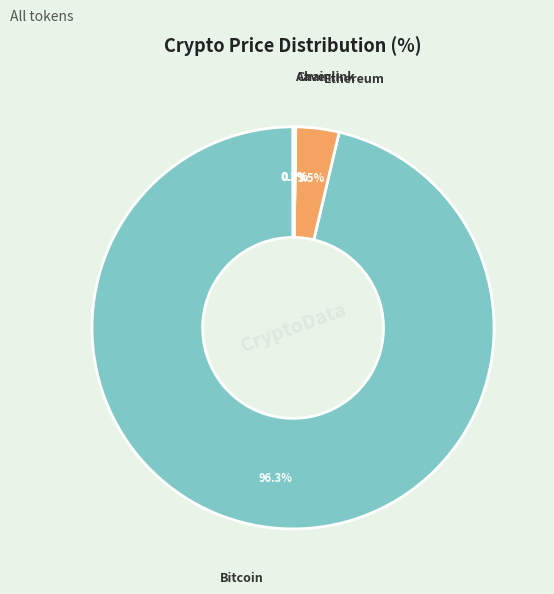

Which category has the biggest portion of the pie?

Bitcoin